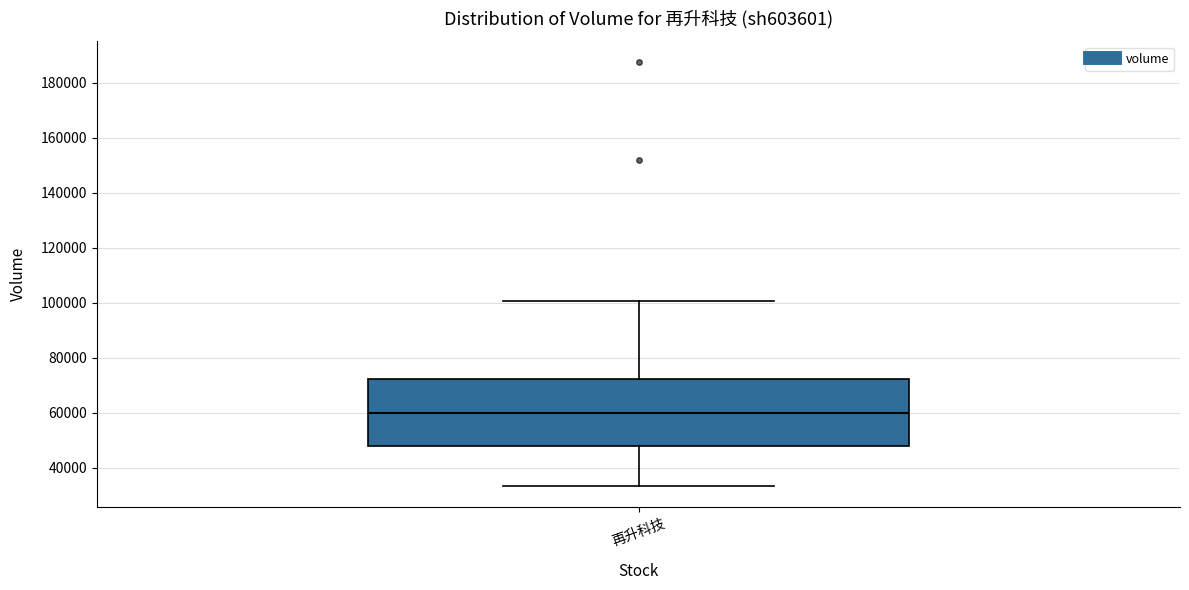

Where does the lower whisker of the box for 再升科技 end on the y-axis? The values are not printed on the chart, so give them approximately, as read against the axis.

34000